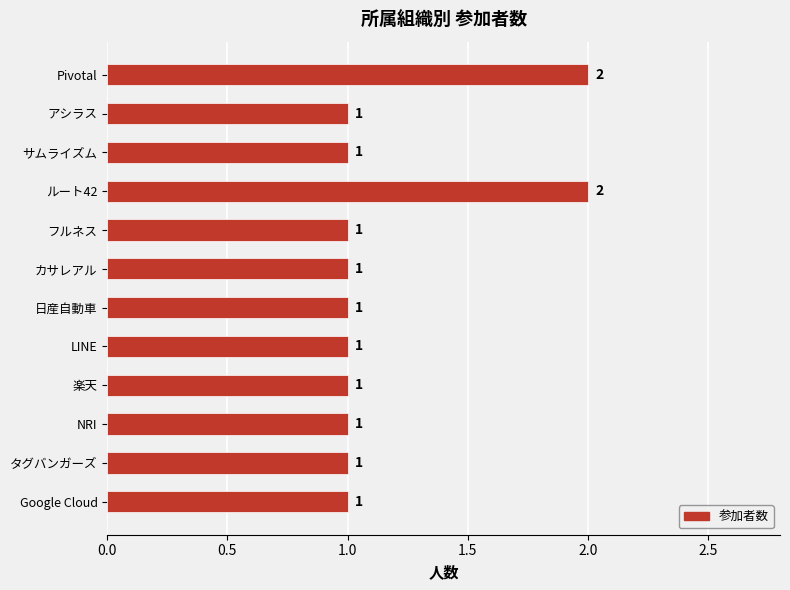

What is the sum of the values at Pivotal and 楽天?

3